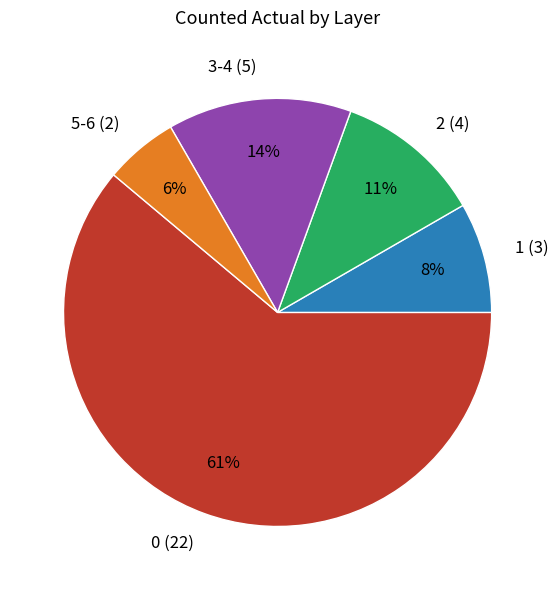

To the nearest percent, what percentage of the pie is 0 (22)?

61%